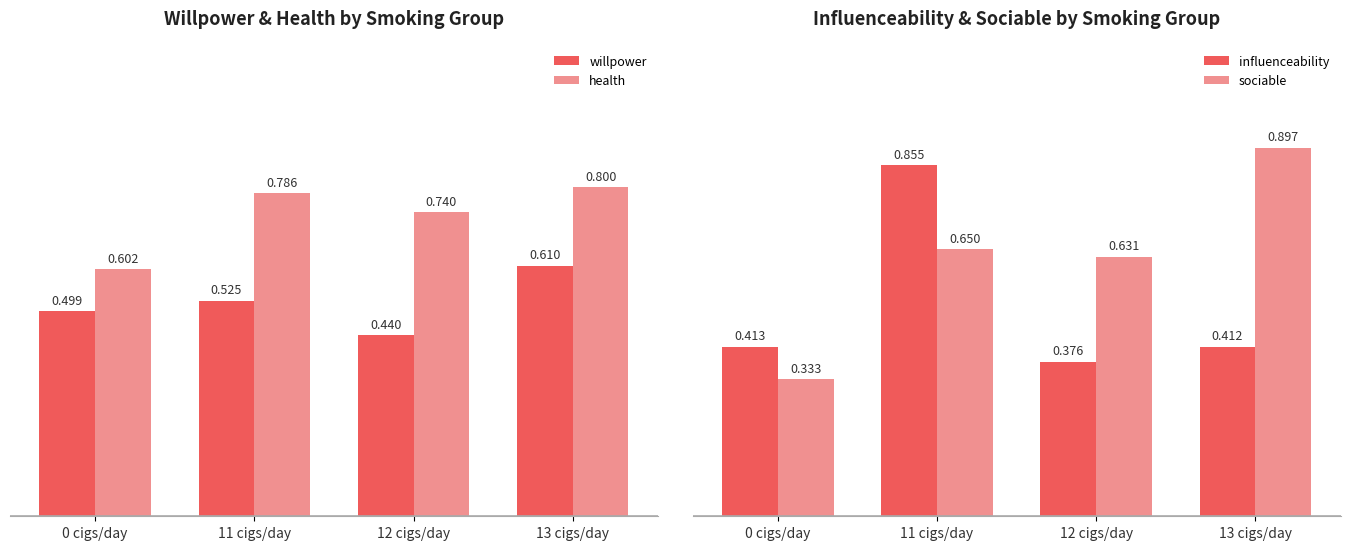

Is the value of sociable at 0 cigs/day greater than the value of influenceability at 11 cigs/day?

No